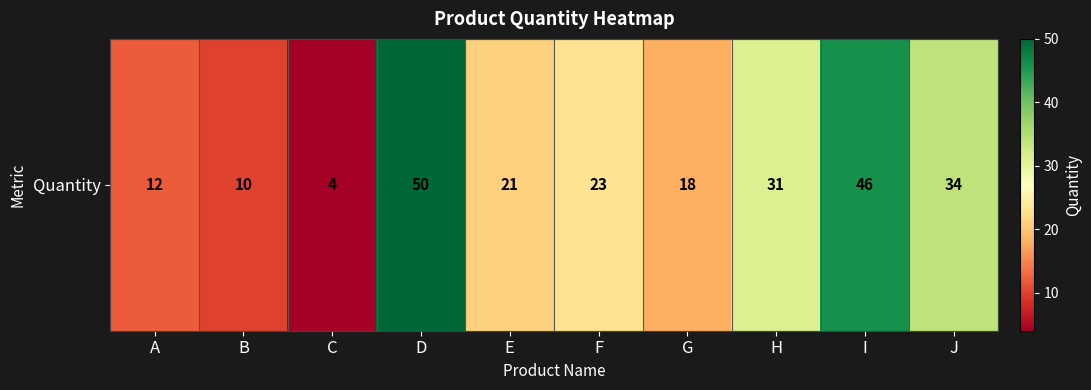

At which label does the data first exceed 23?

D